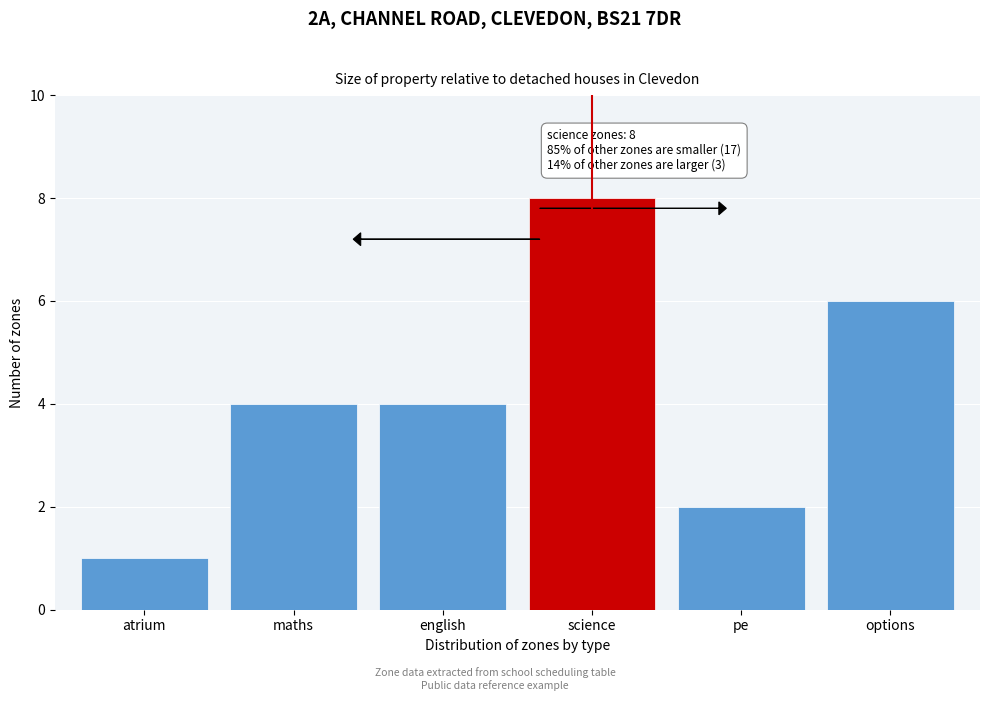

Reading left to right, list all the values displayed in this chart.

1	4	4	8	2	6